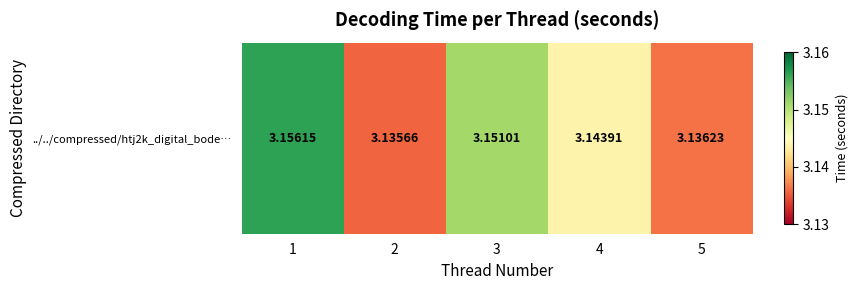

Rank the categories by value from lowest to highest.

2, 5, 4, 3, 1